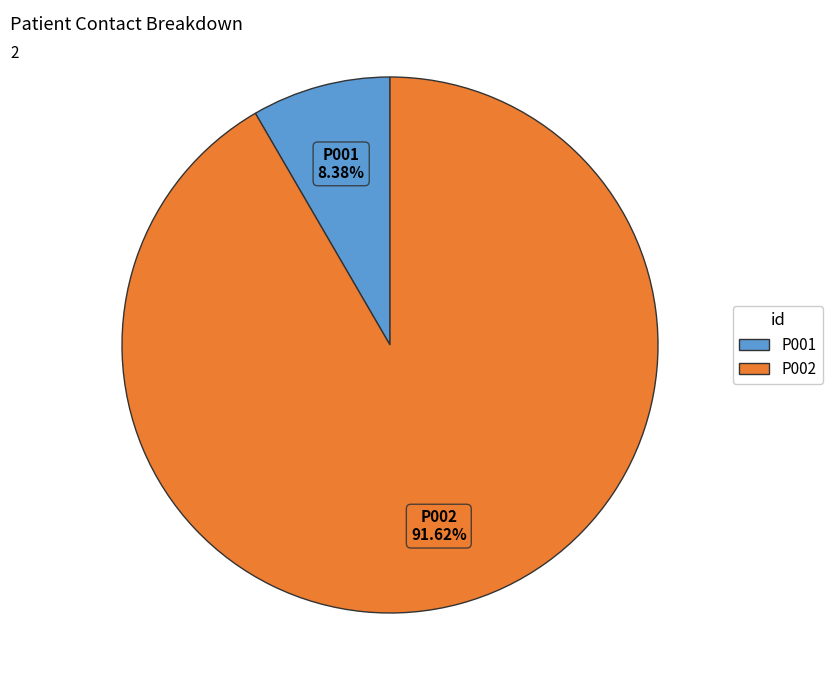

Is there any slice that represents more than half of the pie?

Yes